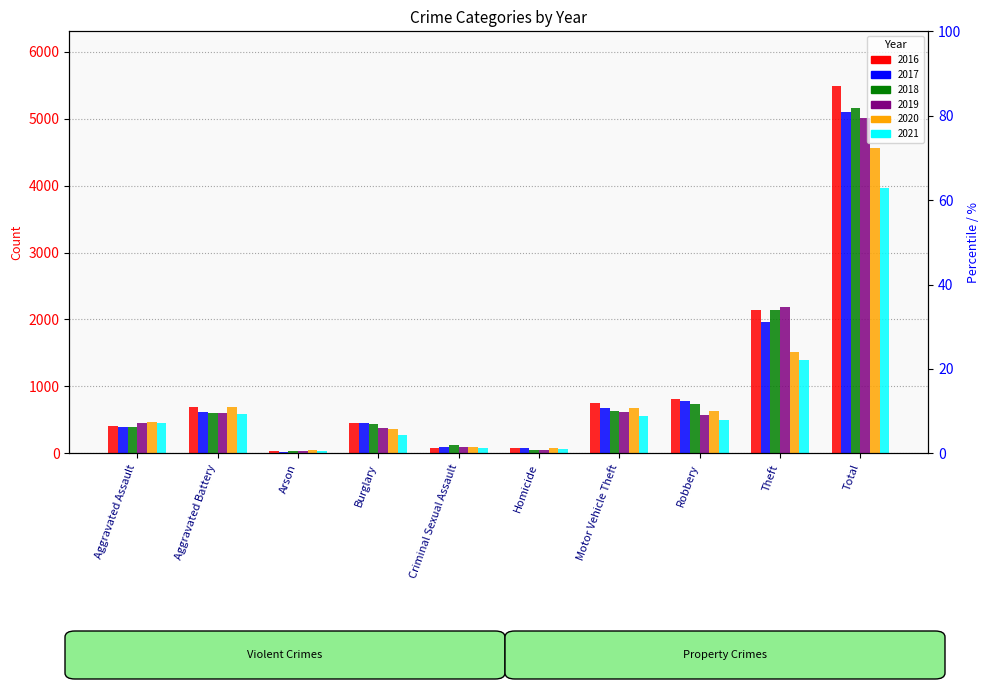

What are all the series names shown in the legend?

2016, 2017, 2018, 2019, 2020, 2021